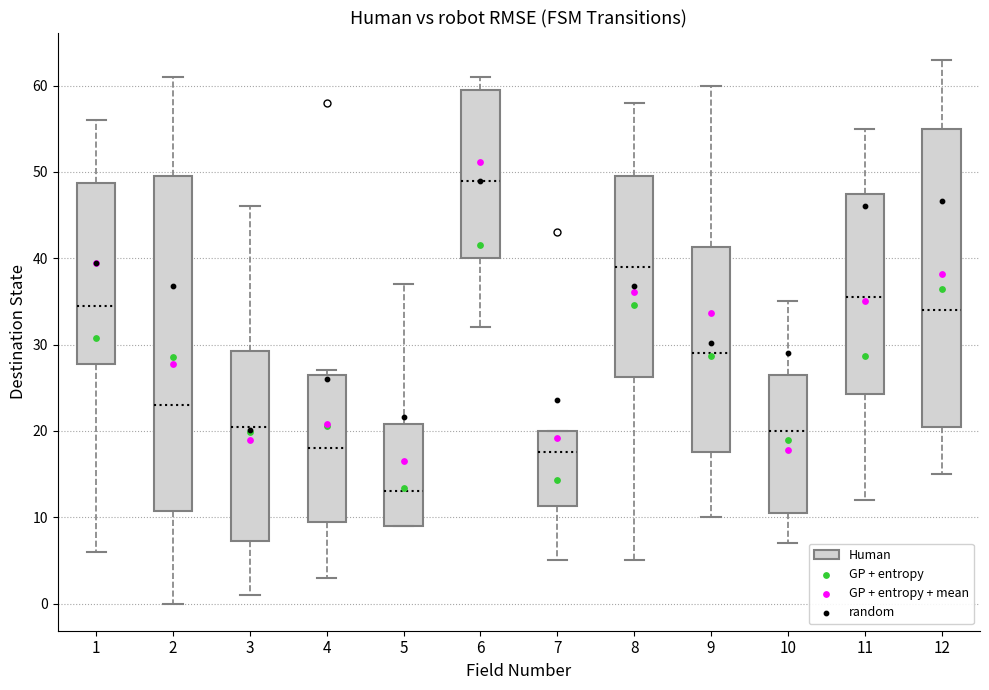

Comparing the boxes themselves (not the whiskers), which one is the tallest?

2